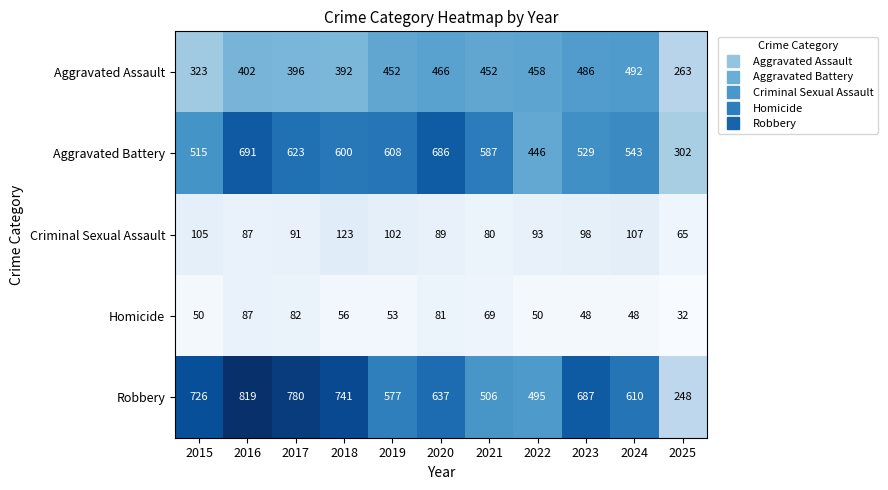

Is it true that Aggravated Assault equals 268 at 2019?

False